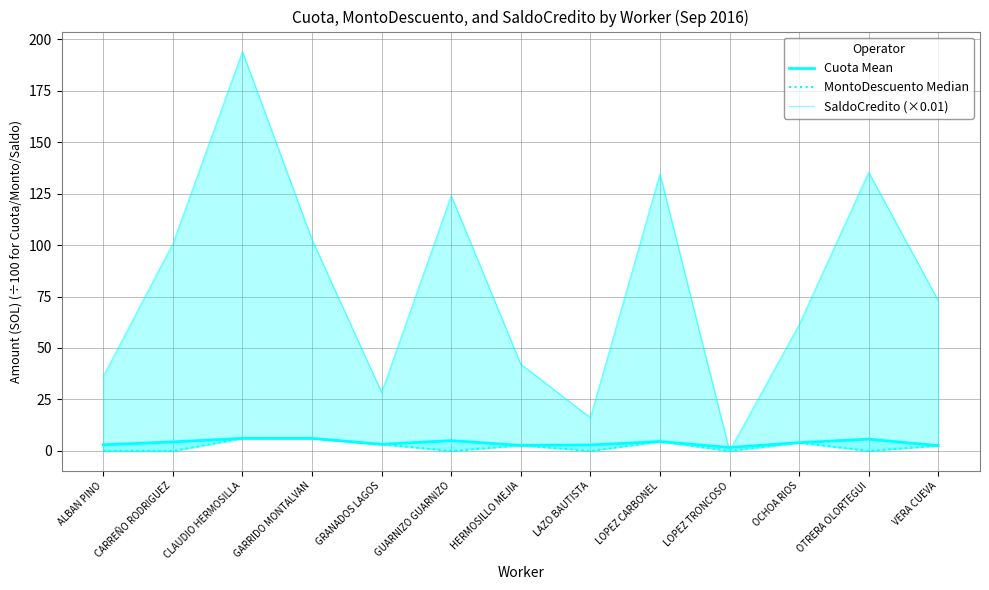

True or false: Cuota Mean and MontoDescuento Median intersect in this chart.

False